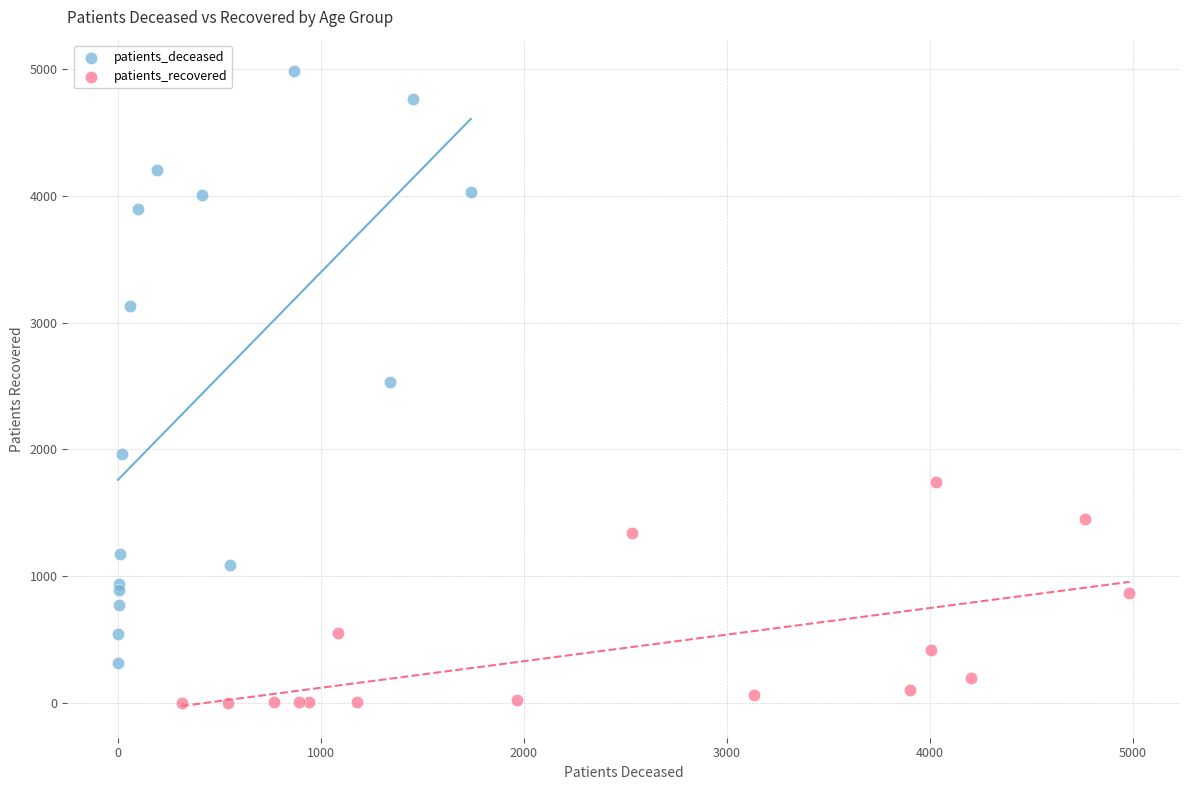

Which series reaches the maximum Y coordinate?

patients_deceased